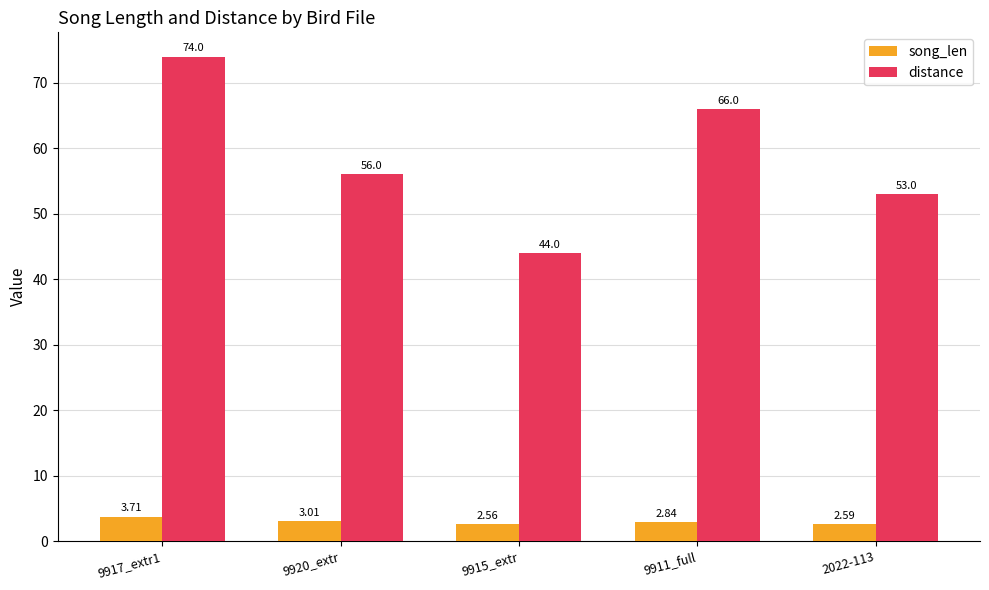

What is the difference between the highest and lowest values at 2022-113?

50.4